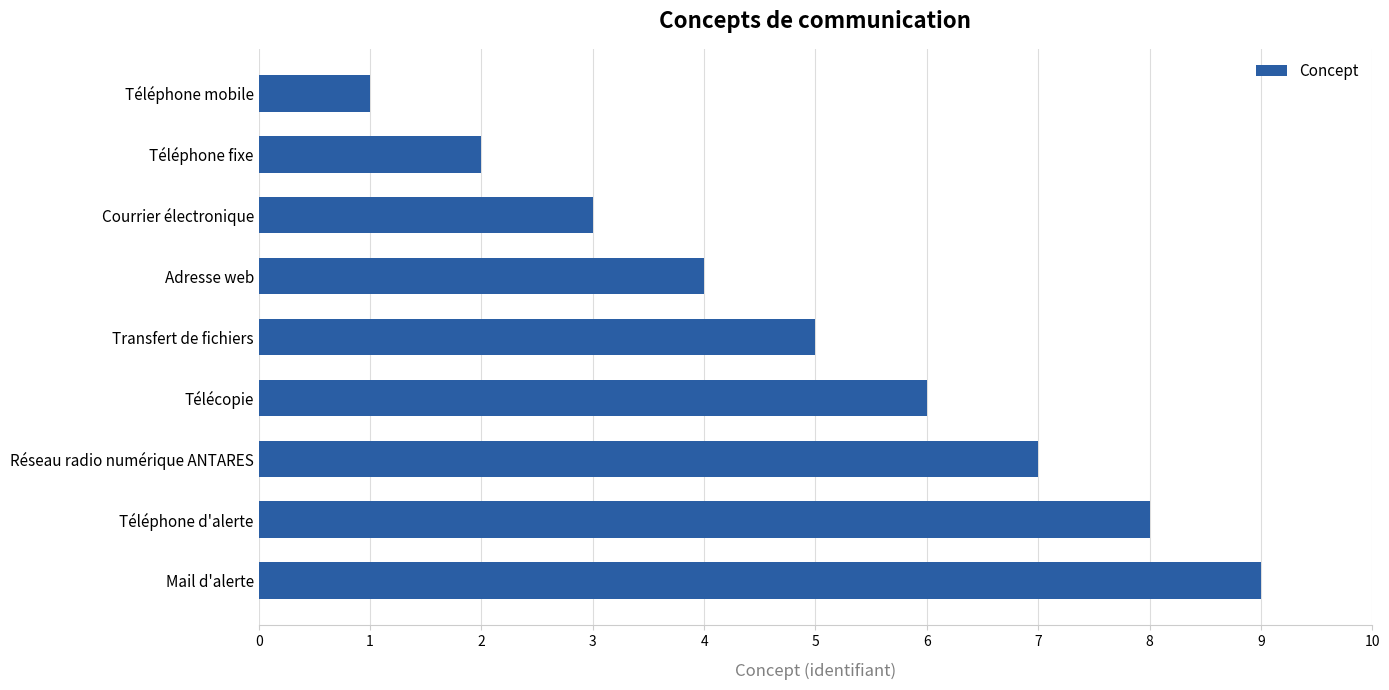

How many values are below 5?

4